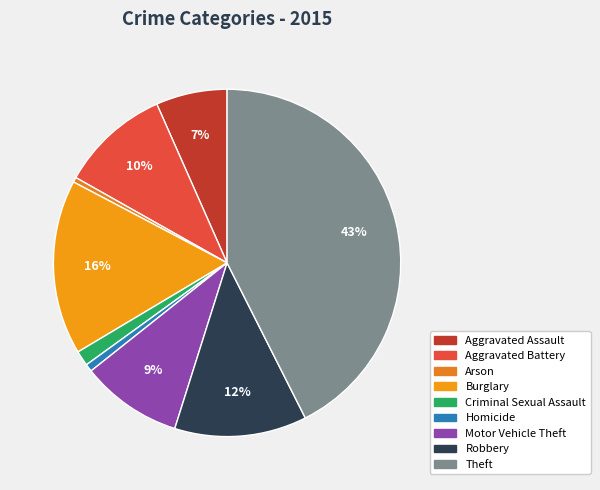

What percentage is the Aggravated Assault slice, to the nearest percent?

7%